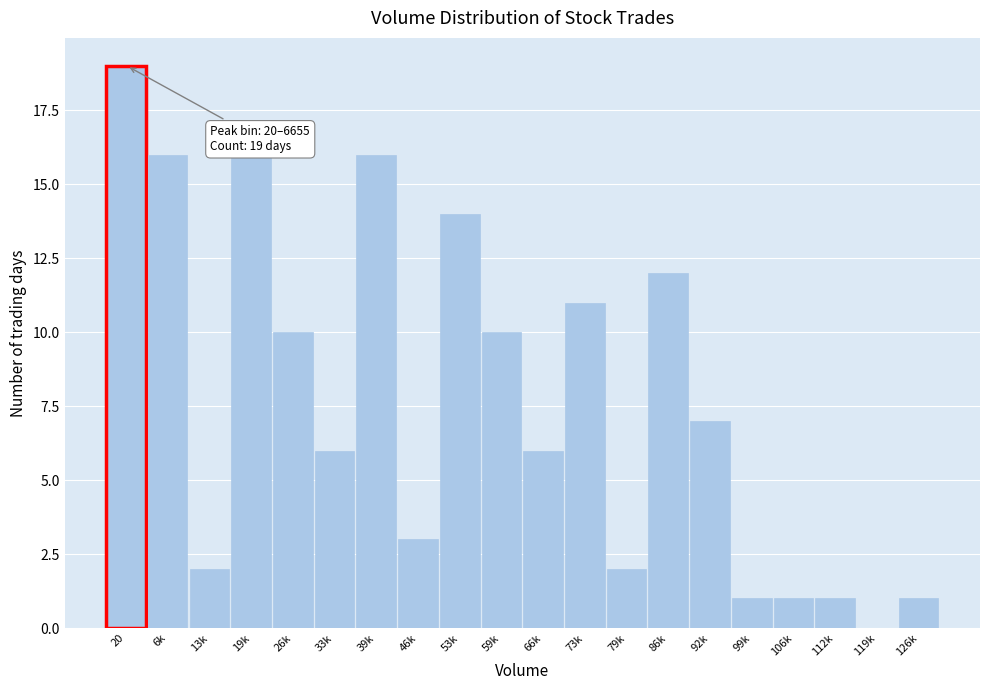

Reading left to right, transcribe all the data shown in this chart.

20=19	6k=16	13k=2	19k=16	26k=10	33k=6	39k=16	46k=3	53k=14	59k=10	66k=6	73k=11	79k=2	86k=12	92k=7	99k=1	106k=1	112k=1	119k=0	126k=1